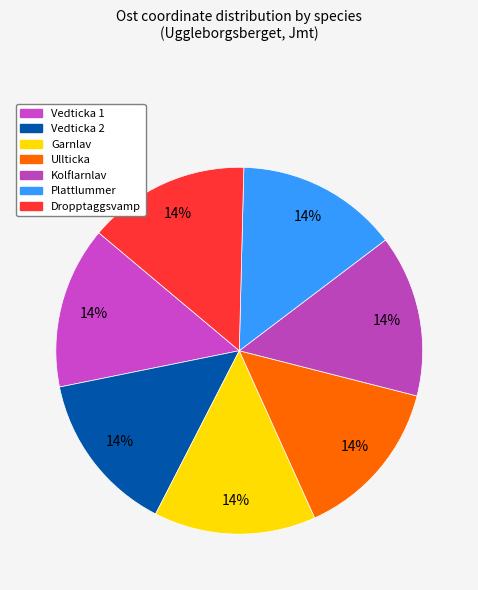

Is there a majority slice in this chart?

No